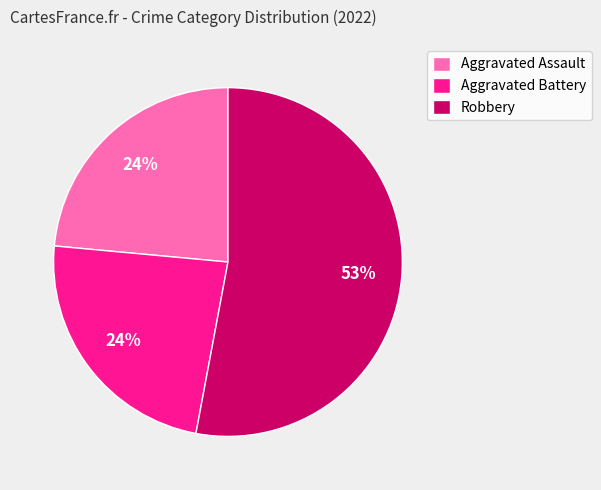

Is it true that Aggravated Assault is 24% of the pie?

True